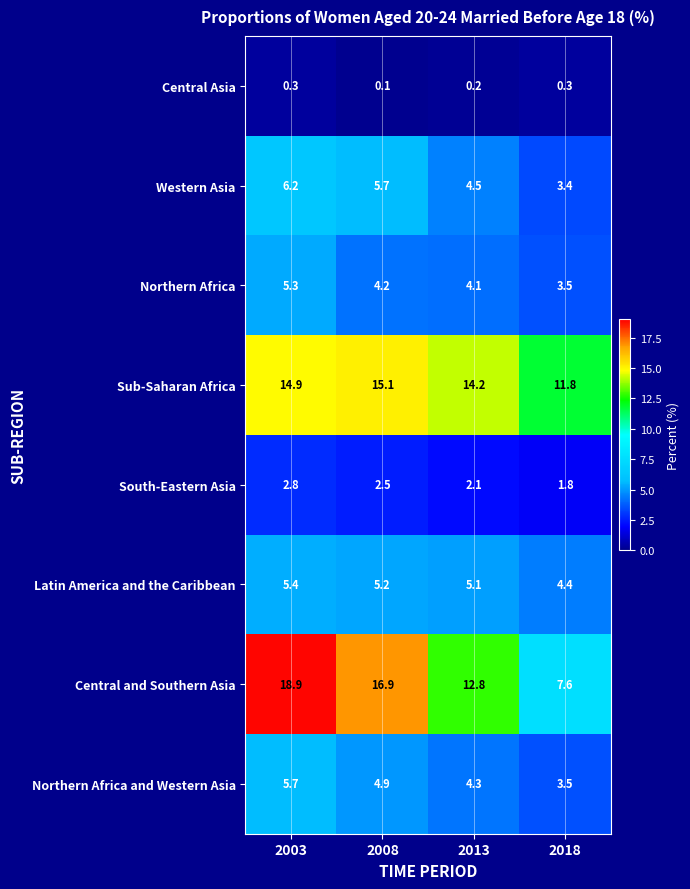

At which category is the sum across all series the highest?

2003